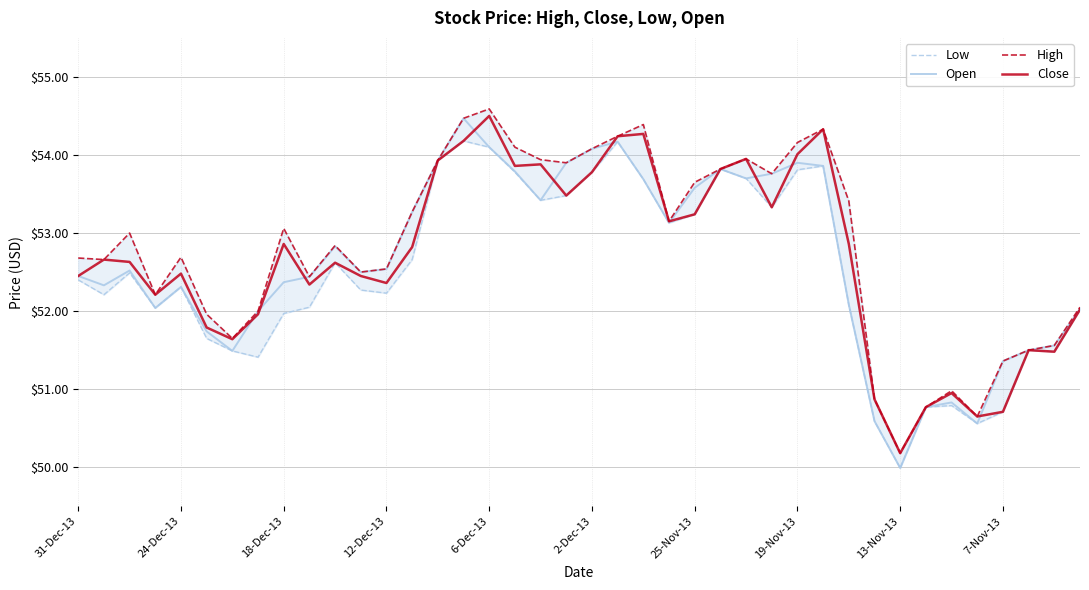

The Open series shows 96.6 at 2-Dec-13. True or false?

False